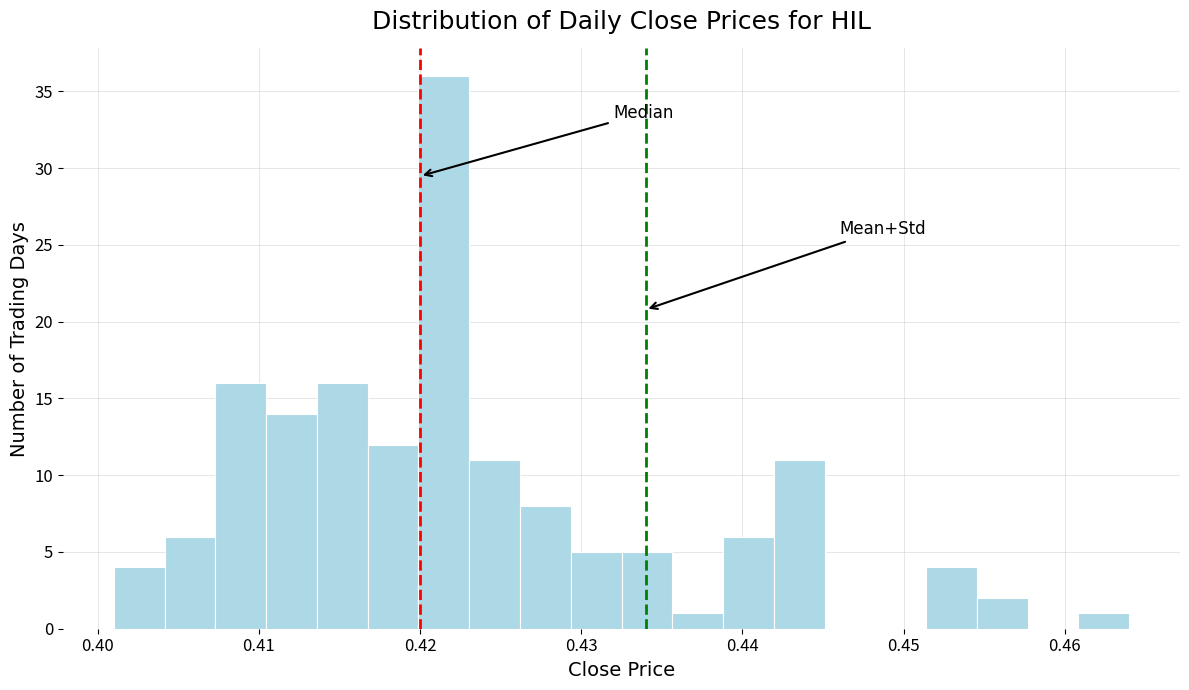

Around what value on the x-axis is the tallest bar? Give the approximate position of its centre, as read against the axis.

0.421